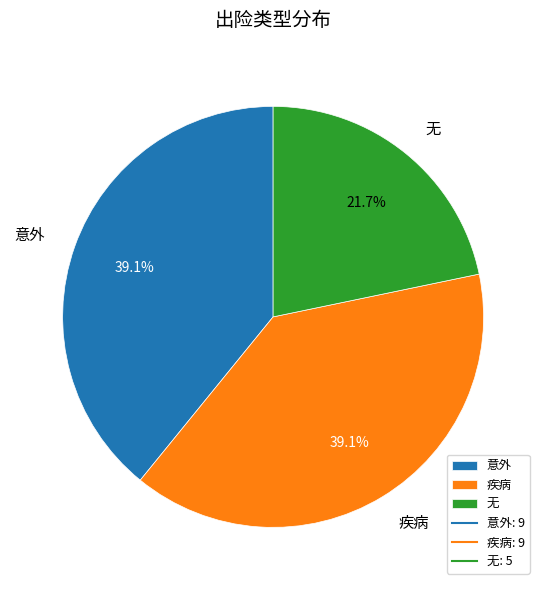

Between 疾病 and 无, which is larger?

疾病